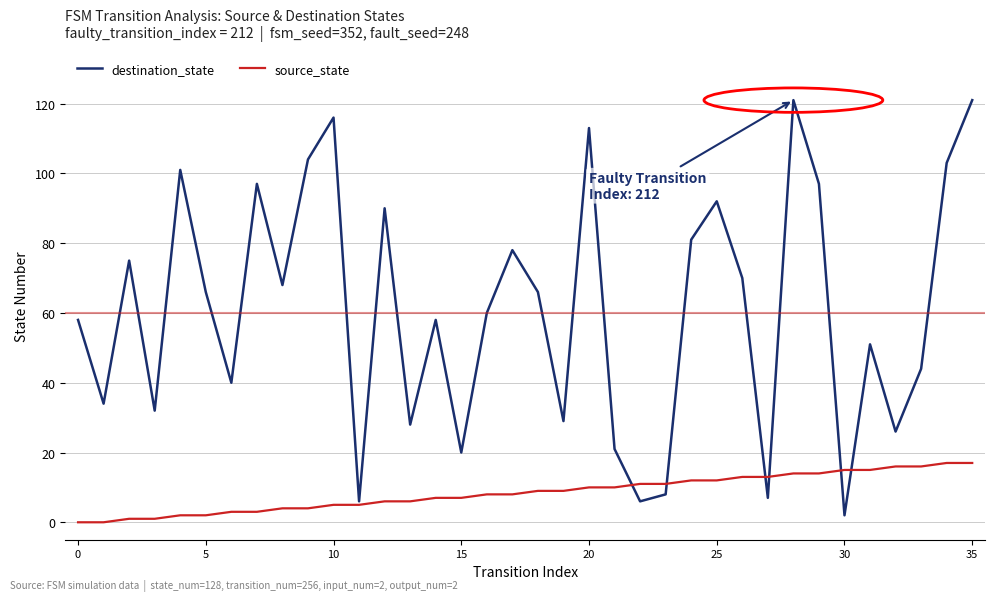

What is the maximum value shown in the chart?

121